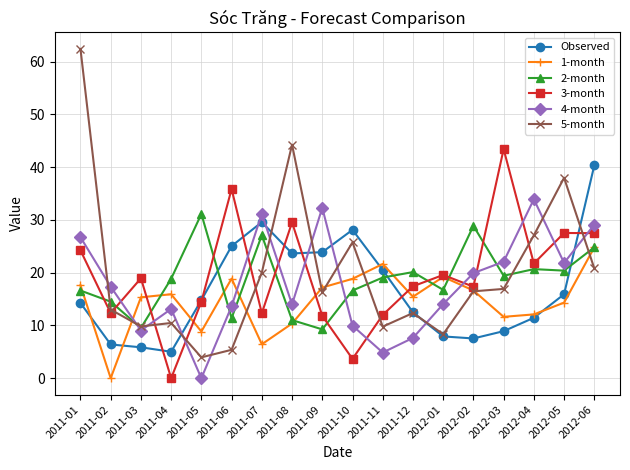

After their last crossing, which series has the higher values: 5-month or 4-month?

4-month